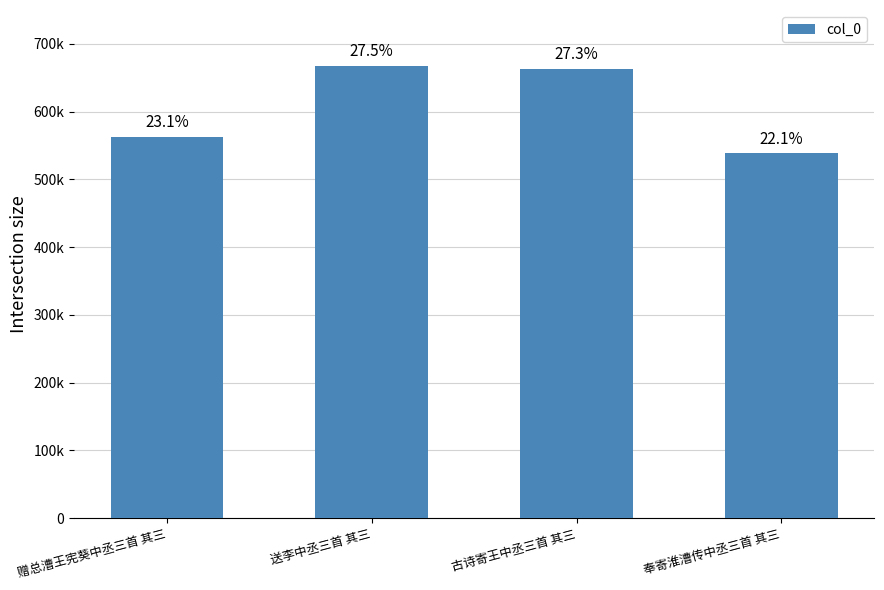

List the labels in order of value, smallest first.

奉寄淮漕传中丞三首 其三, 赠总漕王宪葵中丞三首 其三, 古诗寄王中丞三首 其三, 送李中丞三首 其三